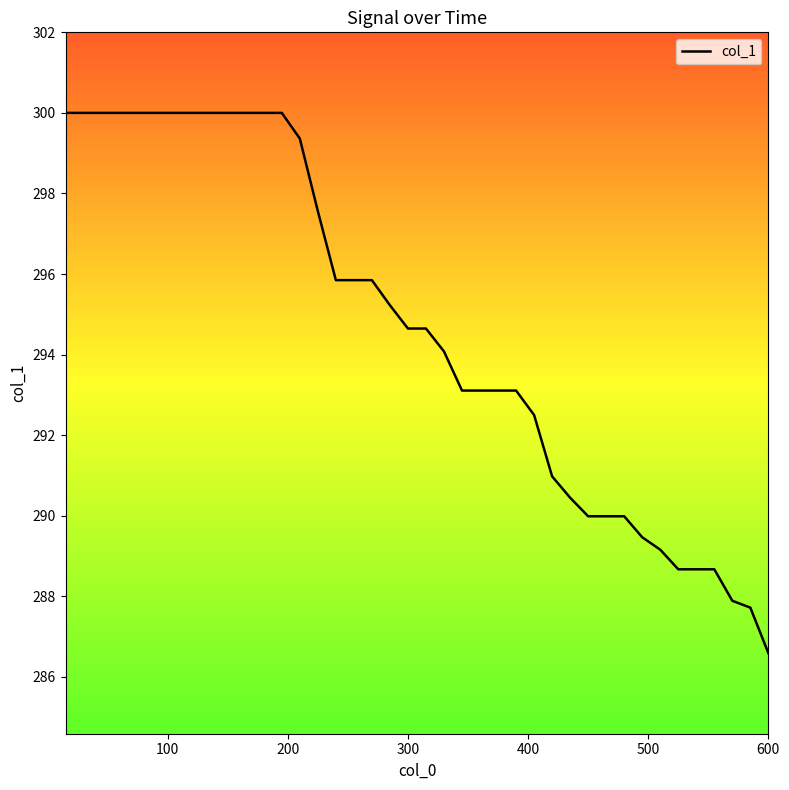

What is the greatest value displayed?

300.0